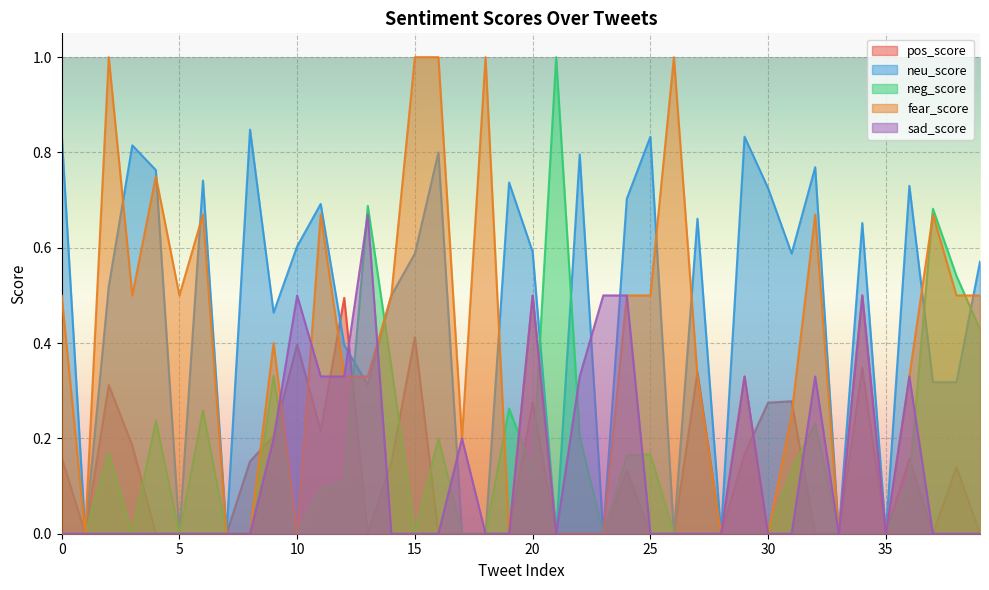

Is the value of neu_score at 30 greater than the value of neg_score at 27?

Yes